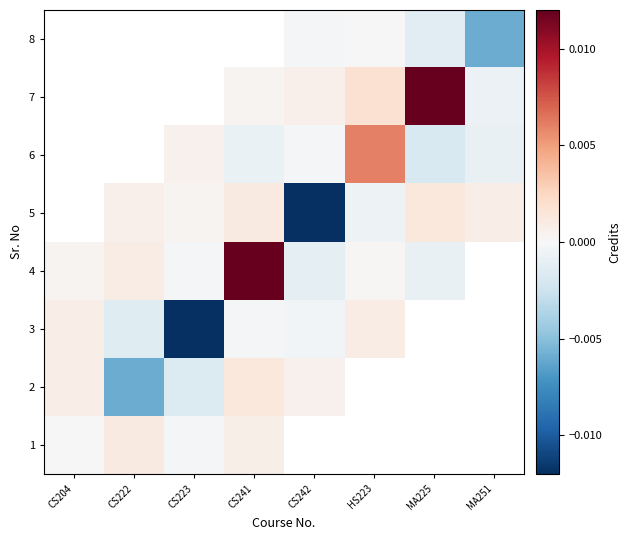

Rank the series at MA225 from lowest to highest value.

6, 1, 2, 3, 8, 4, 5, 7